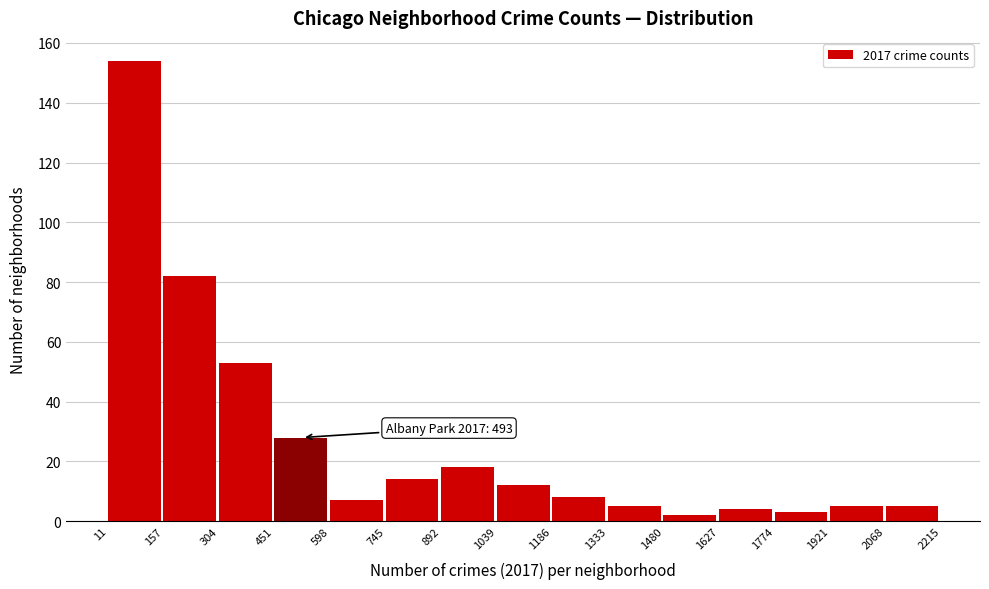

Which range on the x-axis has the tallest bar?

11 to 157